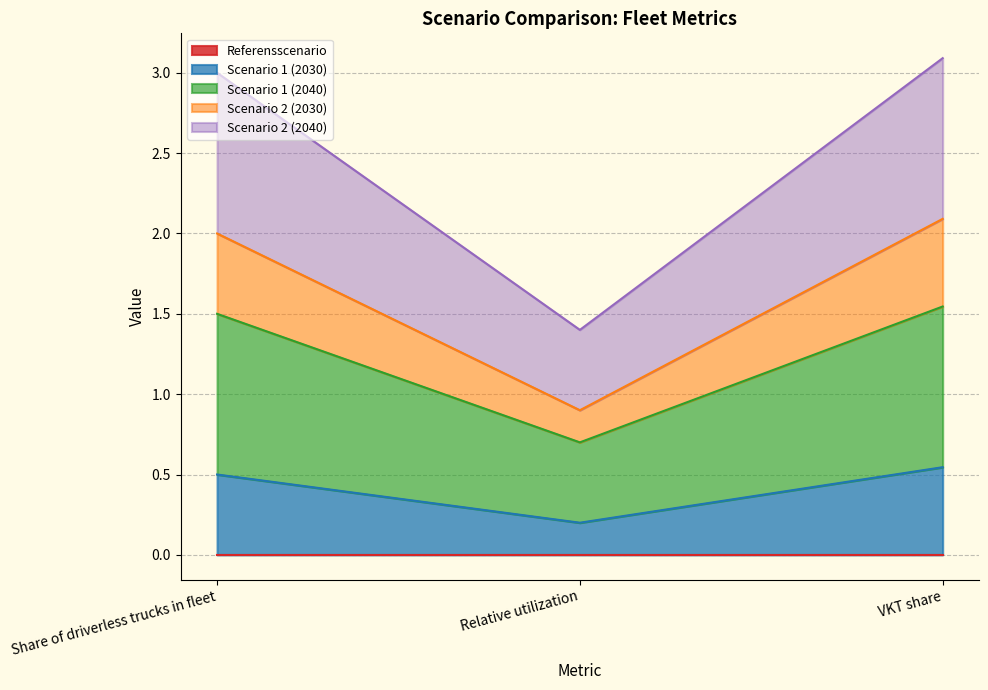

What is the label of the 2nd point from the left?

Relative utilization